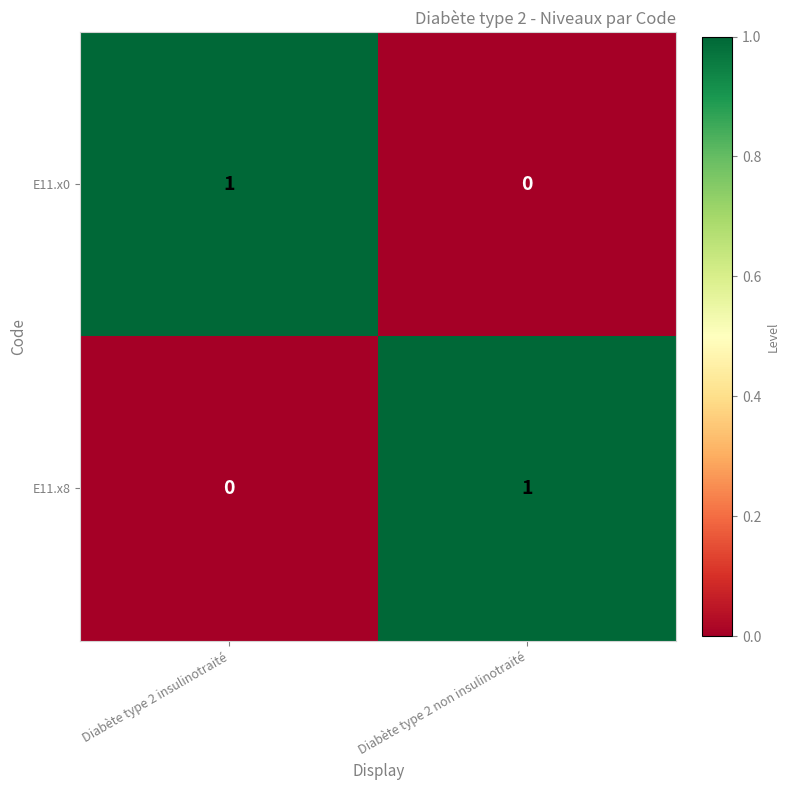

True or false: E11.x0 has a value of 0 at Diabète type 2 non insulinotraité.

True